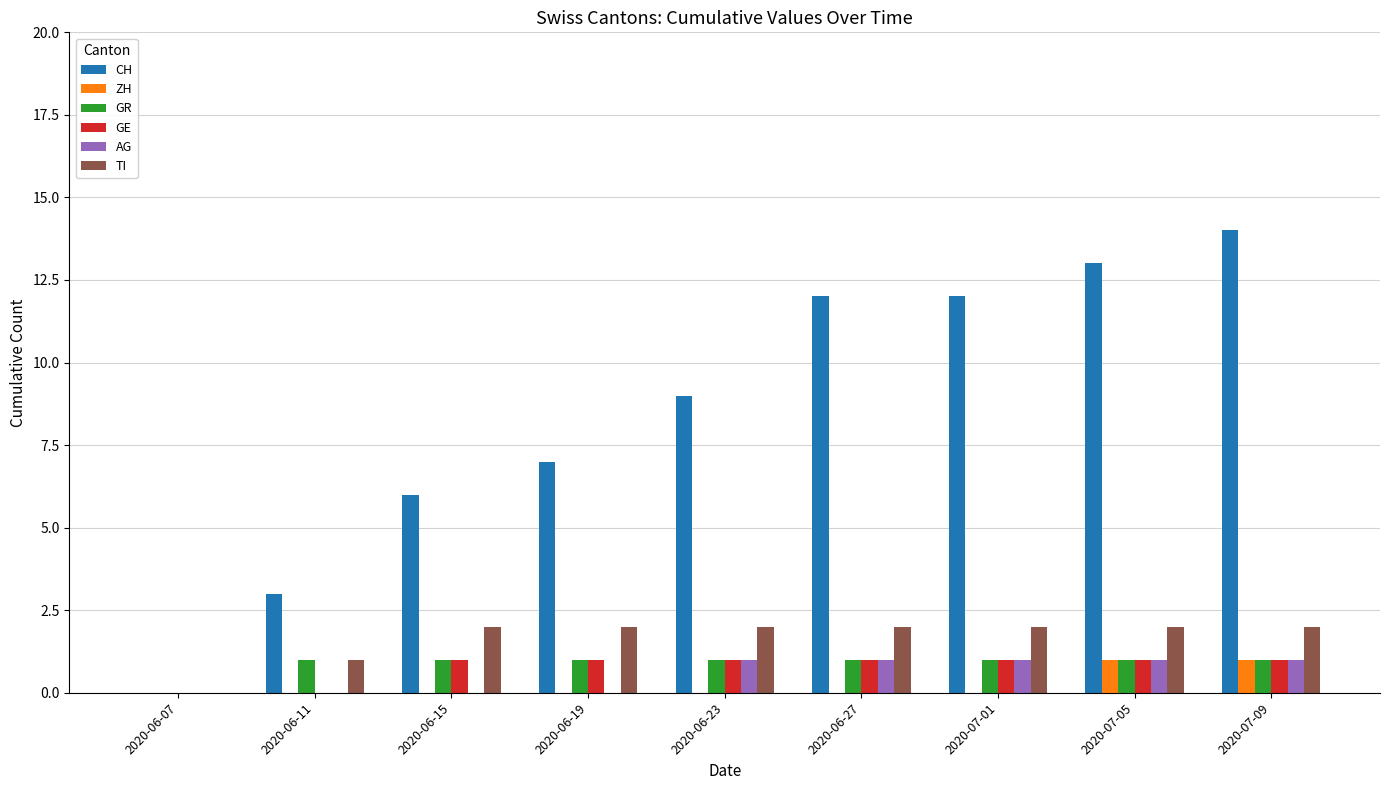

Is it true that GE equals 2 at 2020-06-23?

False